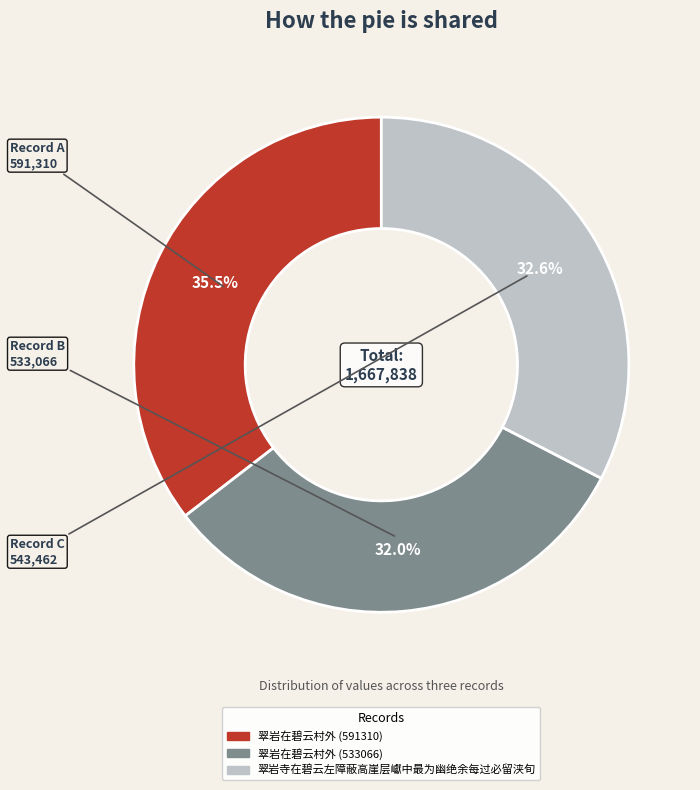

How much of the chart is everything except 翠岩在碧云村外 (533066)?

68.0%